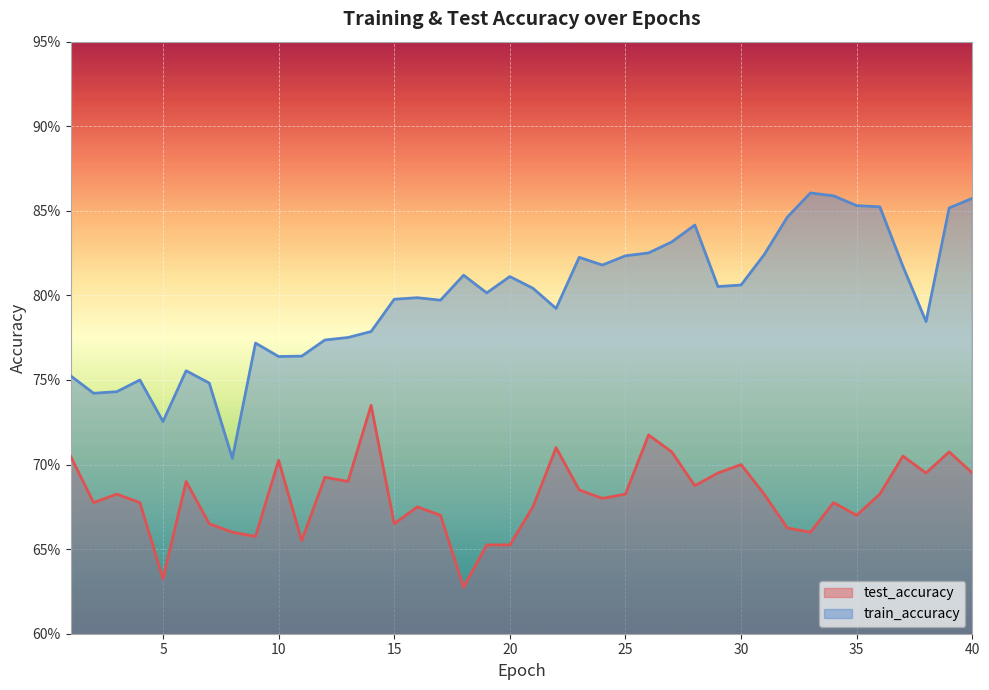

Which category has the lowest value in the train_accuracy series?

8